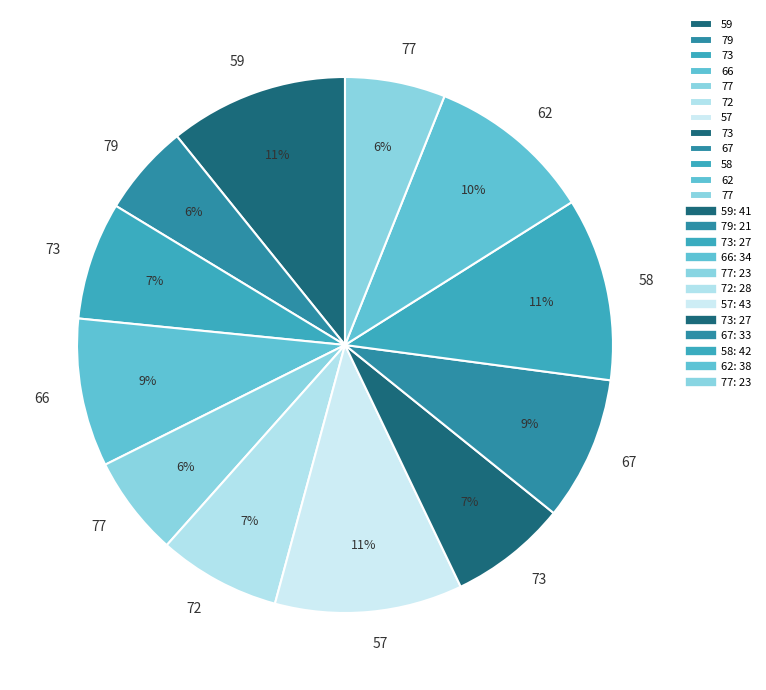

How many slices are in this pie chart?

12